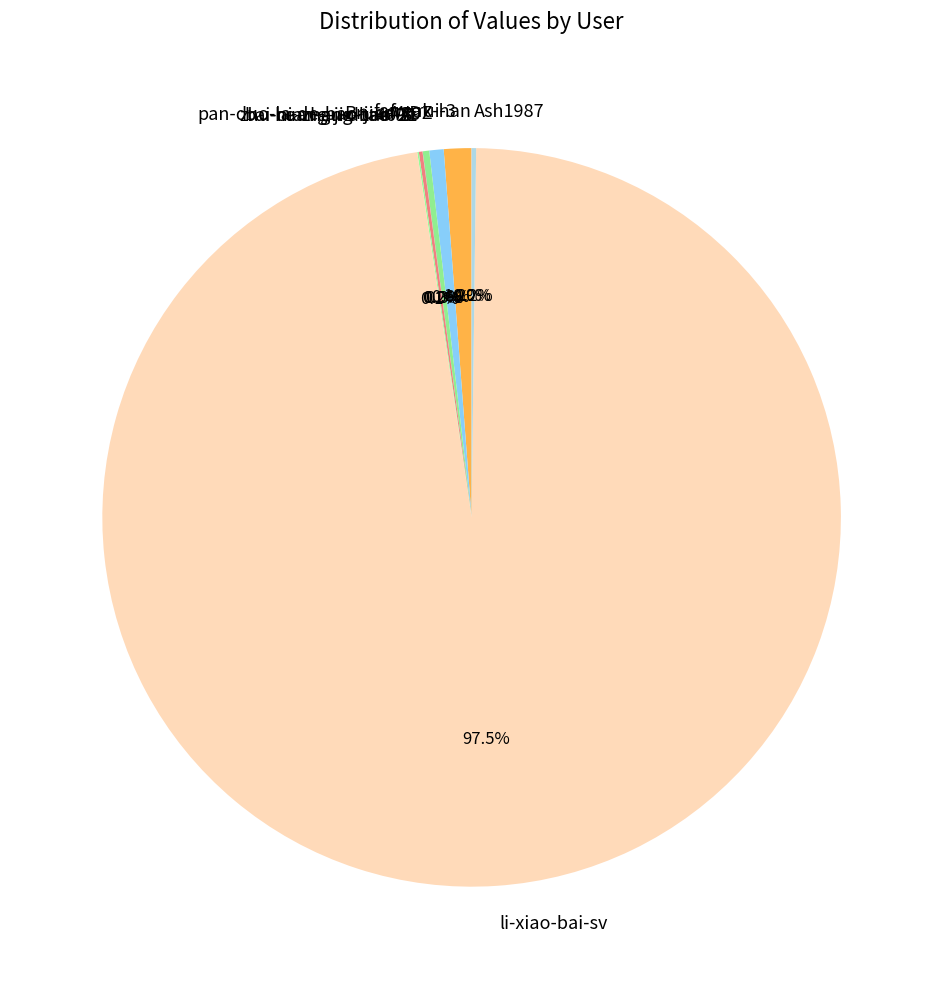

Which slice represents more than half of the pie?

li-xiao-bai-sv